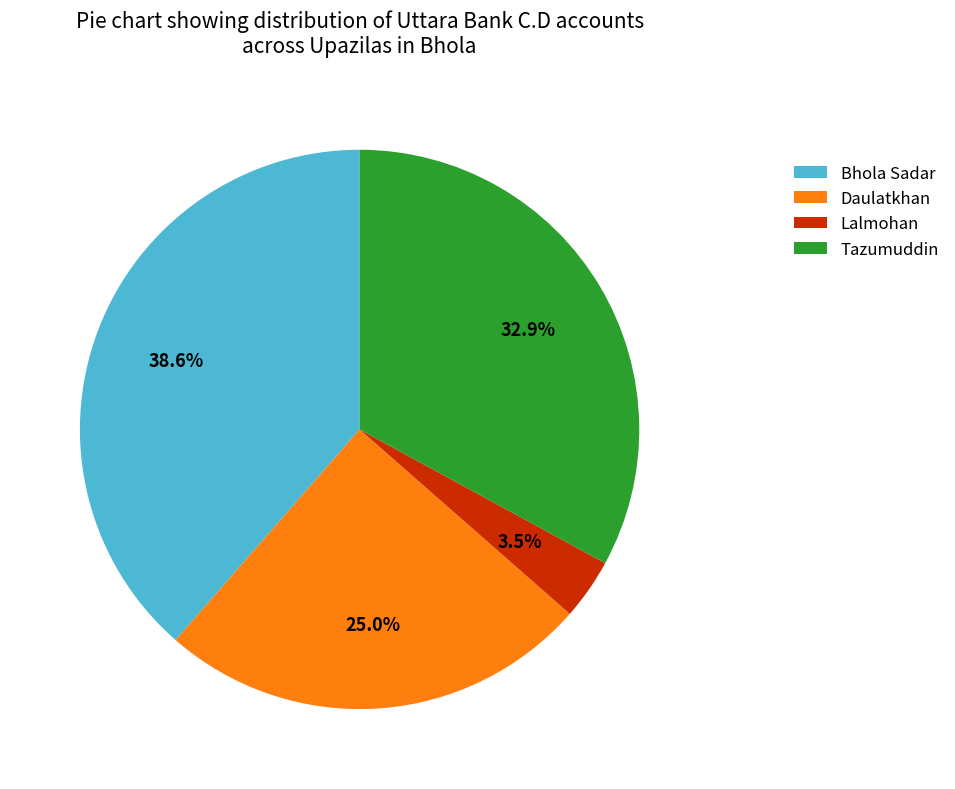

To the nearest percent, what is the difference between the largest and smallest slice percentages?

35%